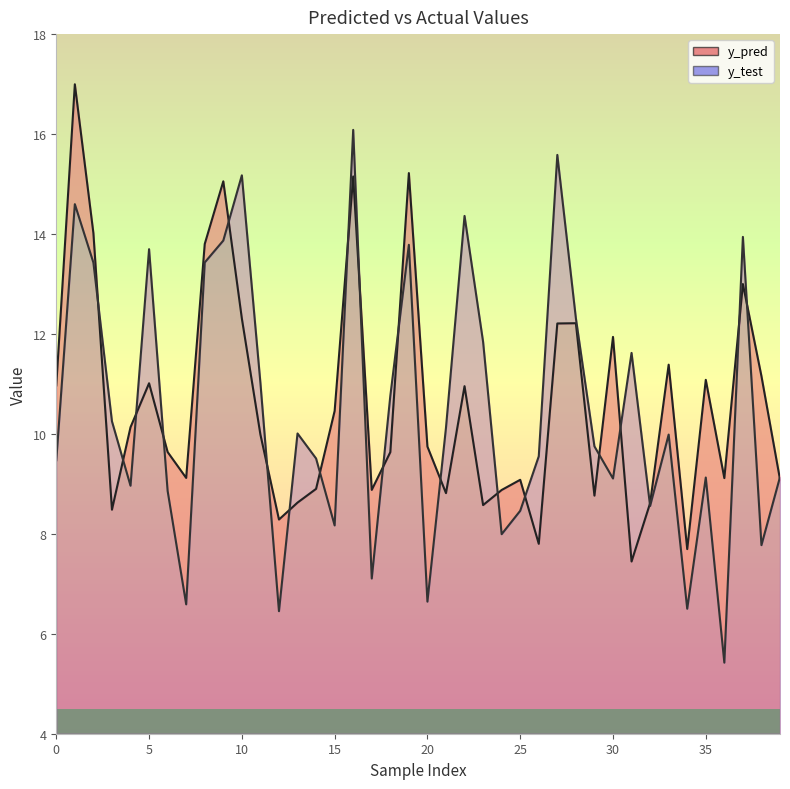

True or false: y_pred and y_test intersect in this chart.

True